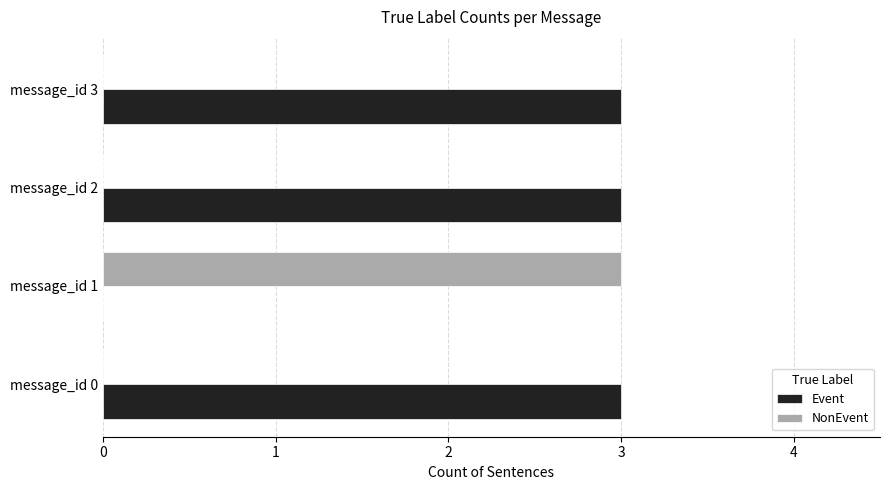

How many series are shown in this chart?

2